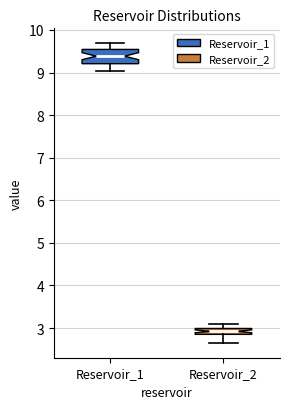

Which box is the tallest, from its lower edge to its upper edge?

Reservoir_1